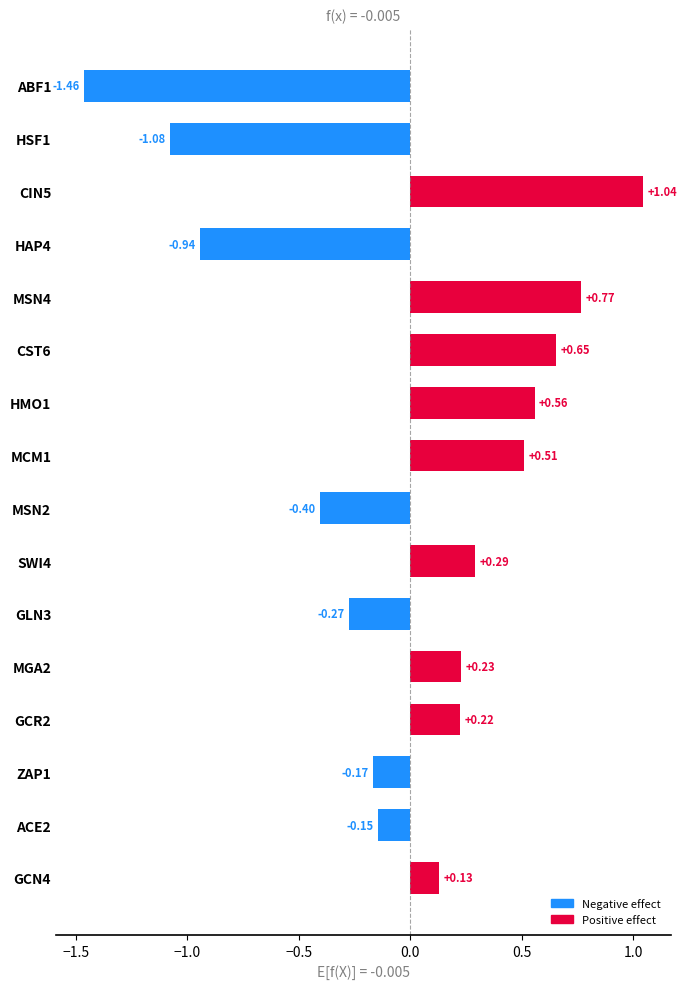

Between HMO1 and CST6, which is larger?

CST6